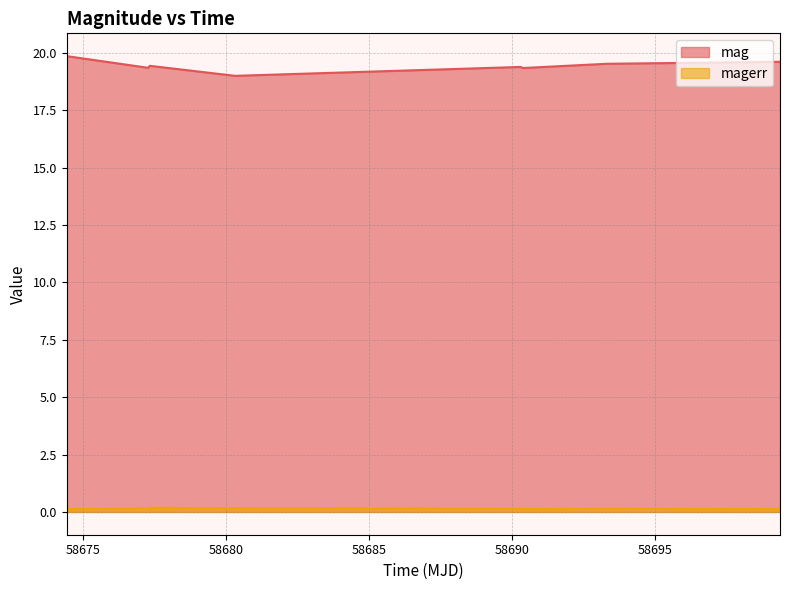

What is the label of the 6th point from the right?

58677.33398150001